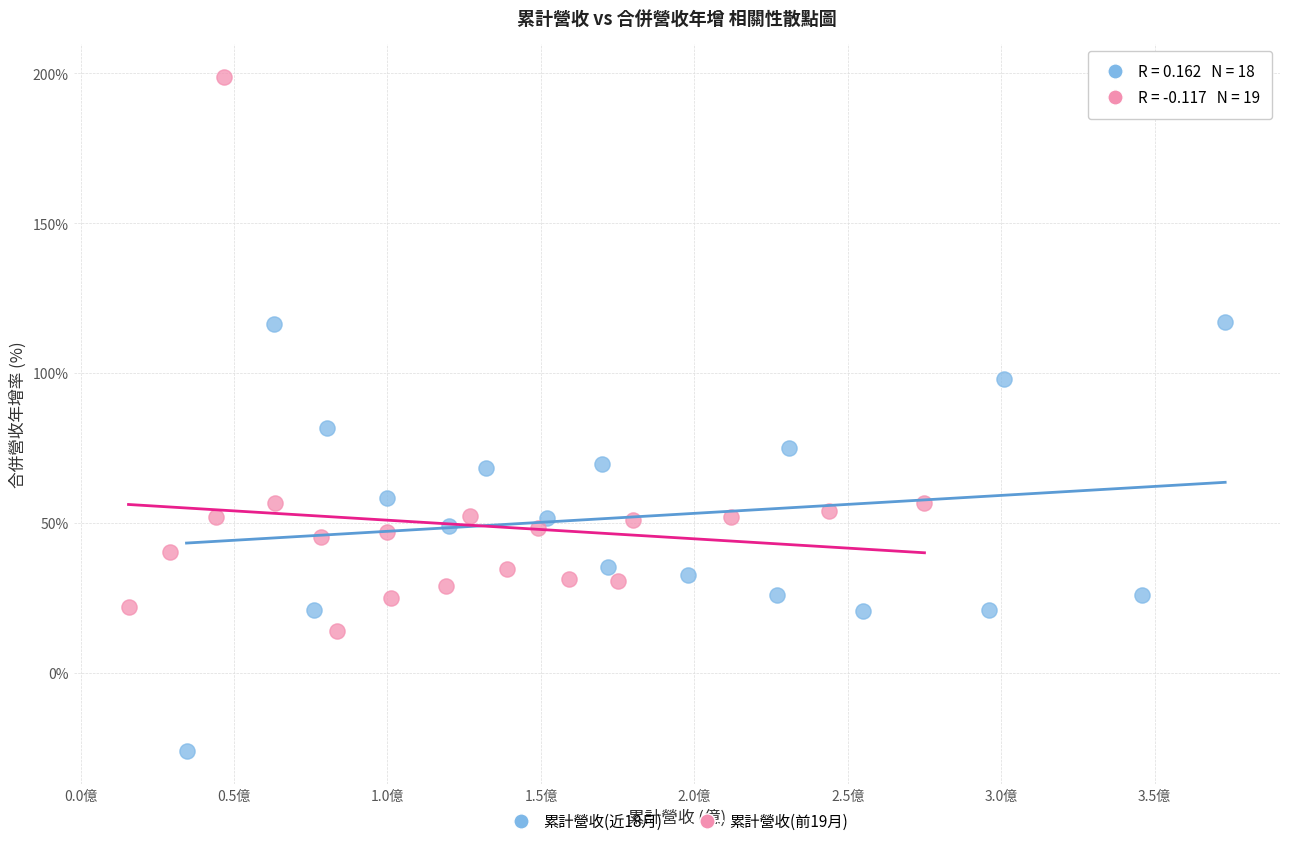

Which series has the widest spread of Y values?

累計營收(前19月)